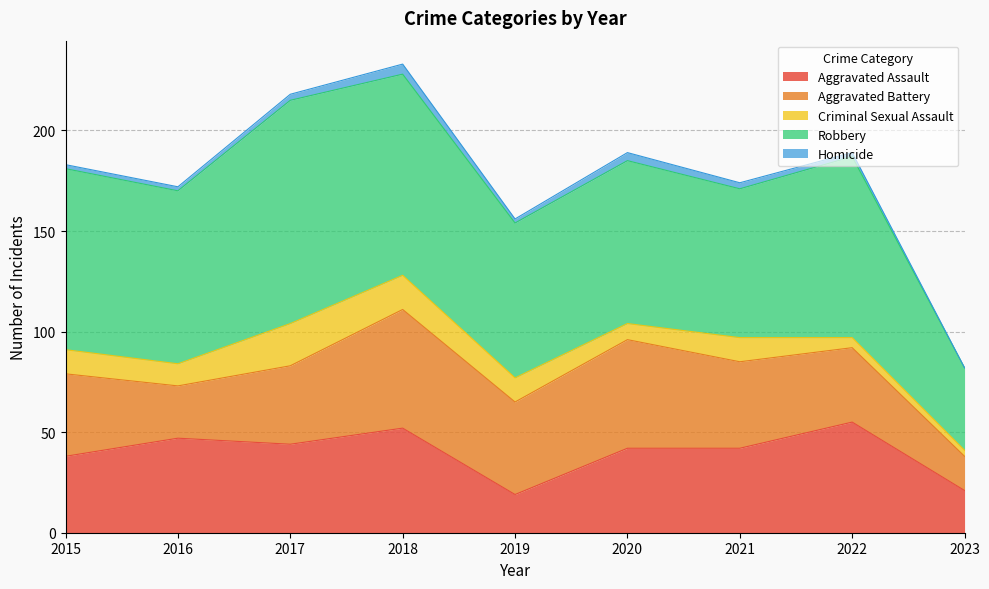

At which category does Aggravated Assault reach its first local valley?

2017